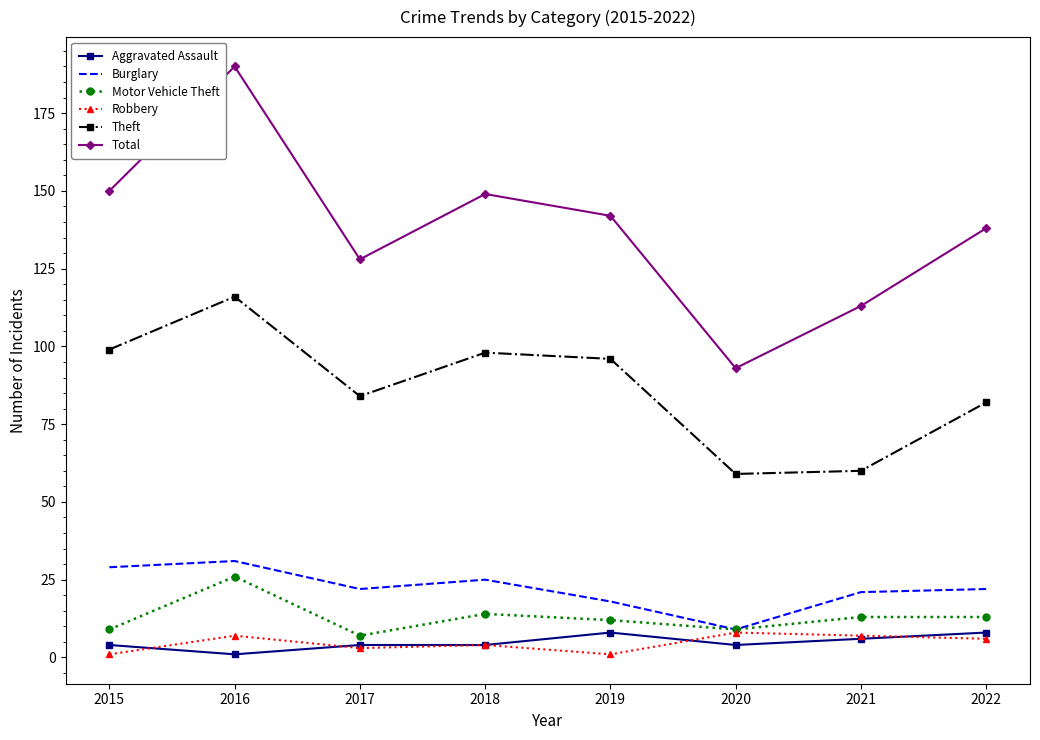

What is the highest value of the Theft series?

116